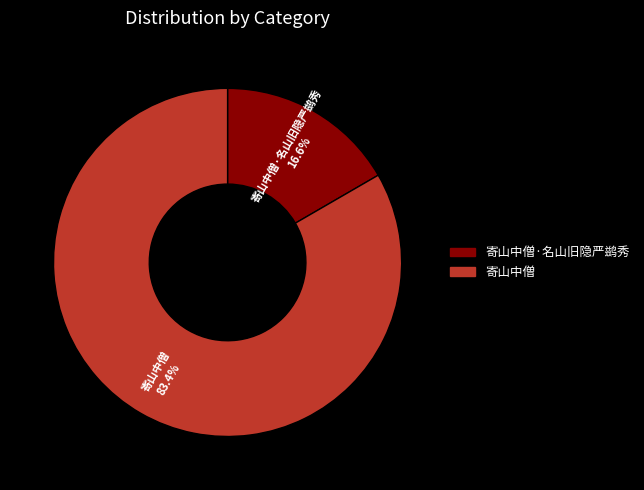

How many segments does this pie chart have?

2